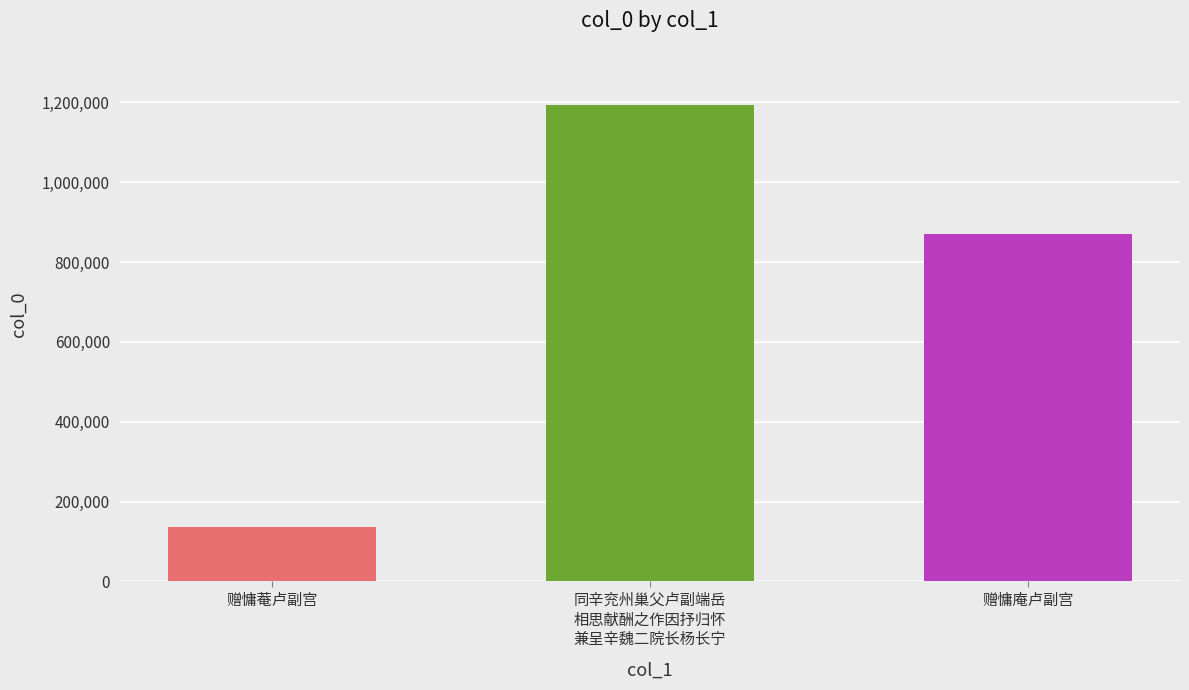

What is the sum of the values at 赠慵庵卢副宫 and 同辛兖州巢父卢副端岳相思献酬之作因抒归怀兼呈辛魏二院长杨长宁?

2064545